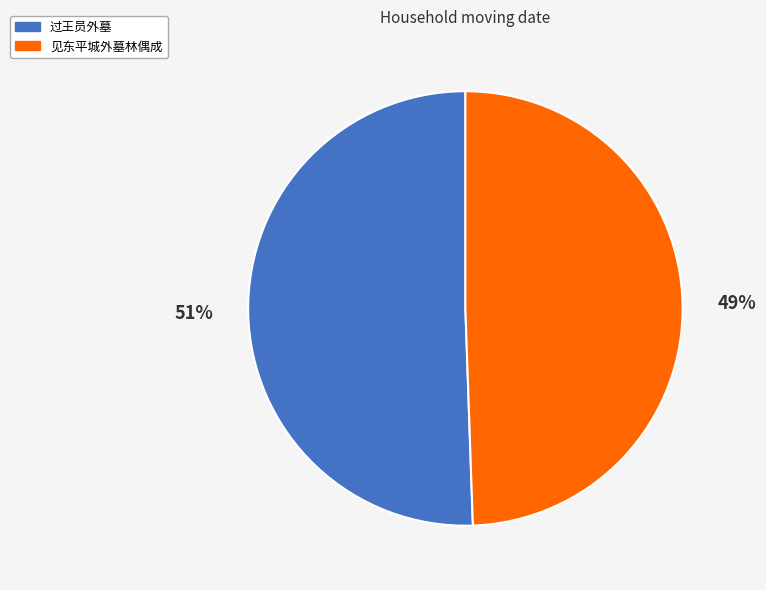

Which slice is the largest?

过王员外墓